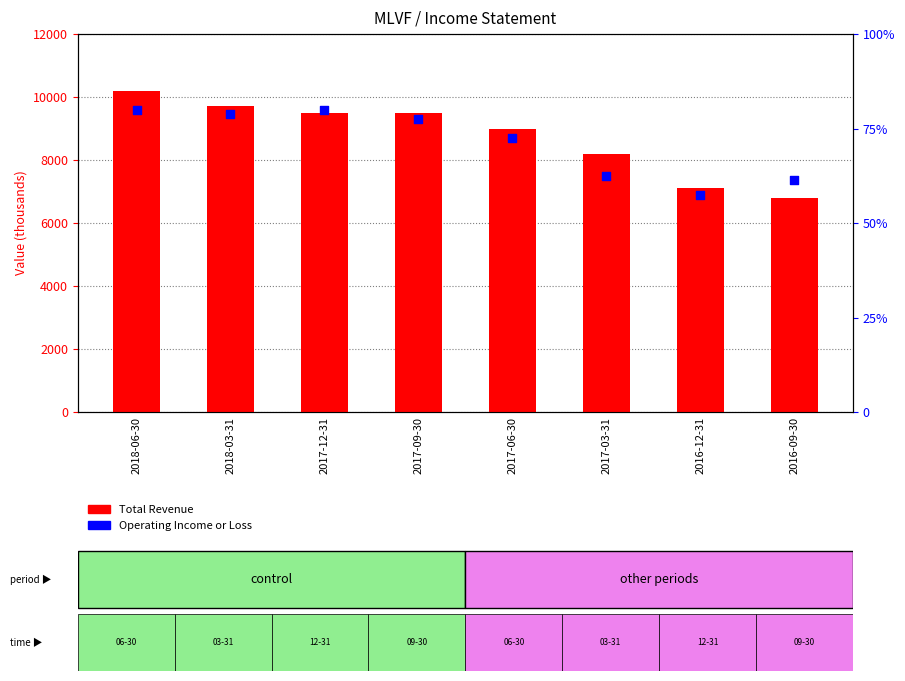

Is the value of Total Revenue at 2016-12-31 greater than the value of Operating Income or Loss at 2018-06-30?

Yes